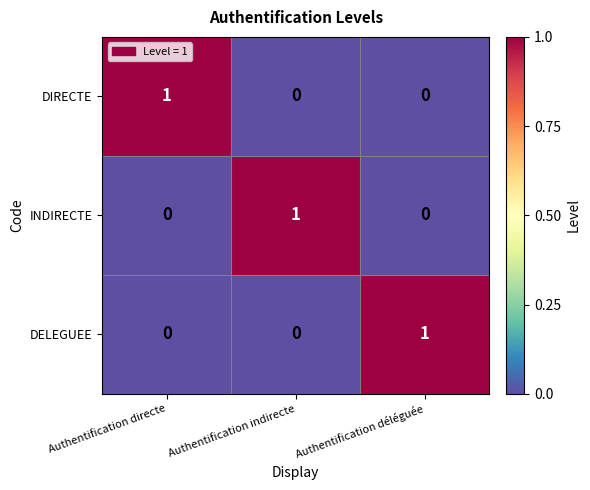

The value of INDIRECTE at Authentification indirecte is 1. True or false?

True